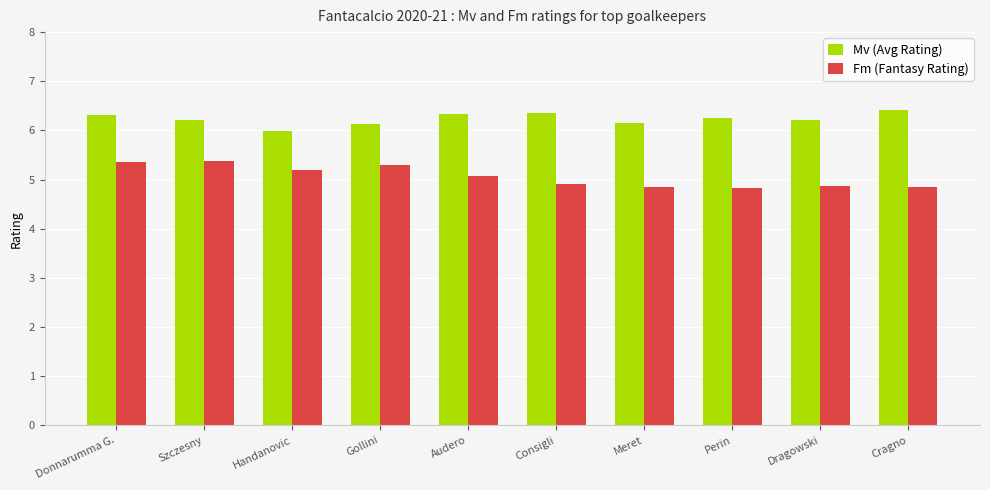

Count the Fm (Fantasy Rating) values in the range 4 to 5.

5